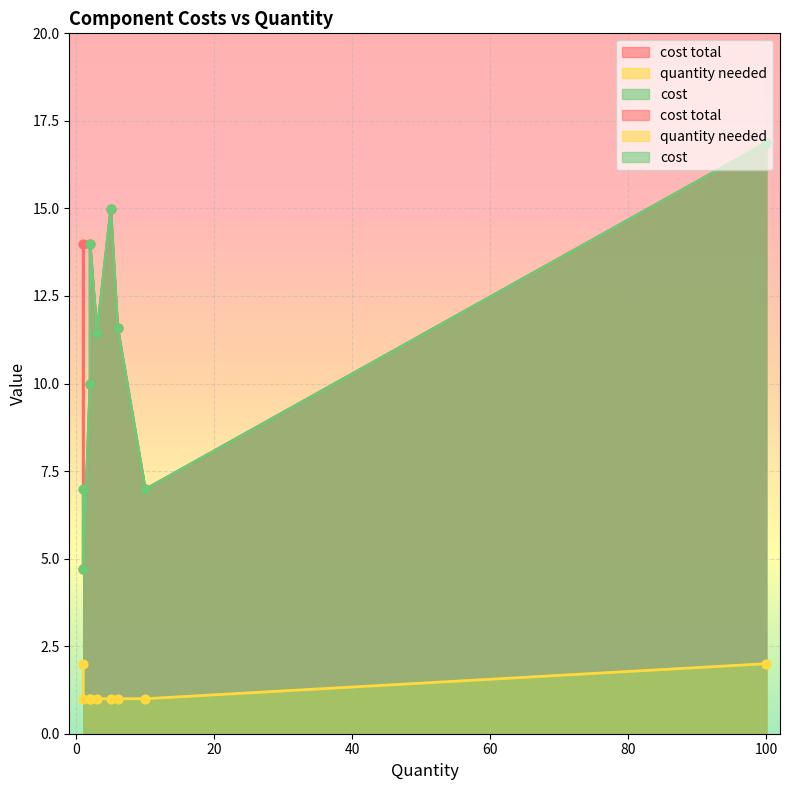

What are all the series names shown in the legend?

cost total, quantity needed, cost